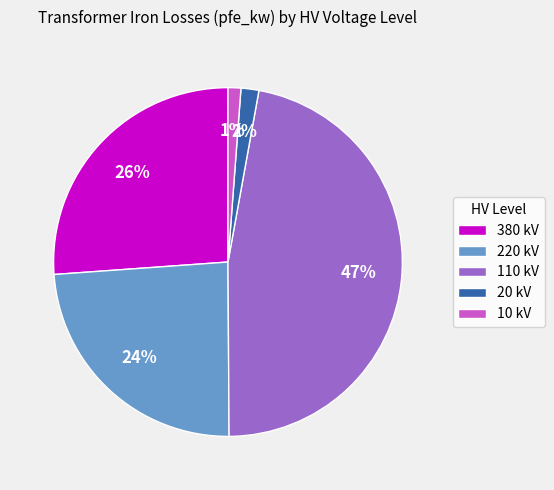

Which category has the biggest portion of the pie?

110 kV